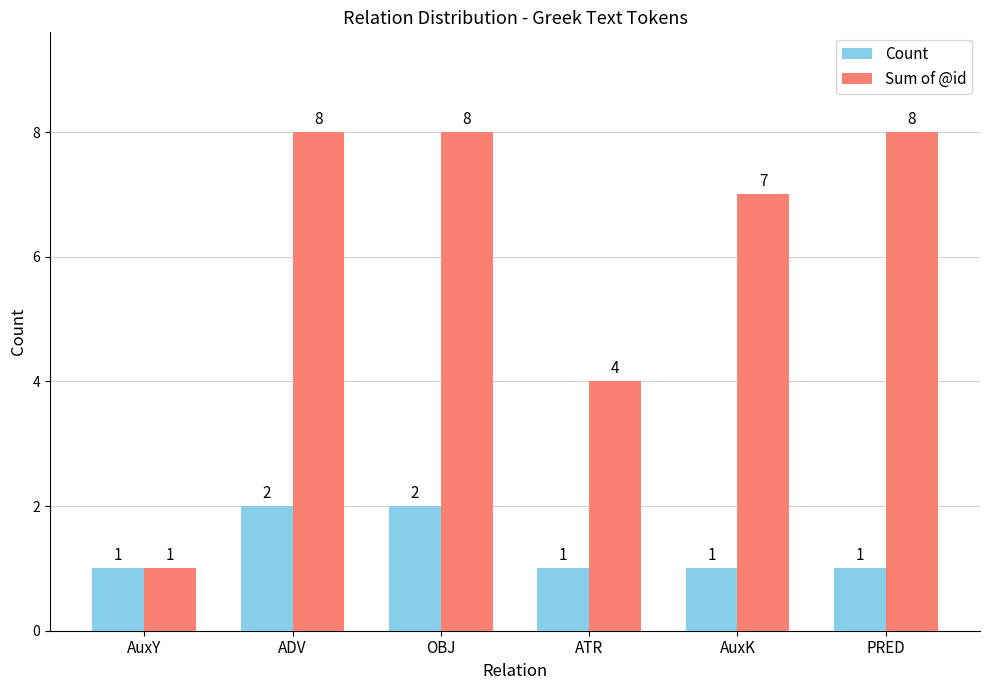

True or false: Count has a value of 1 at PRED.

True